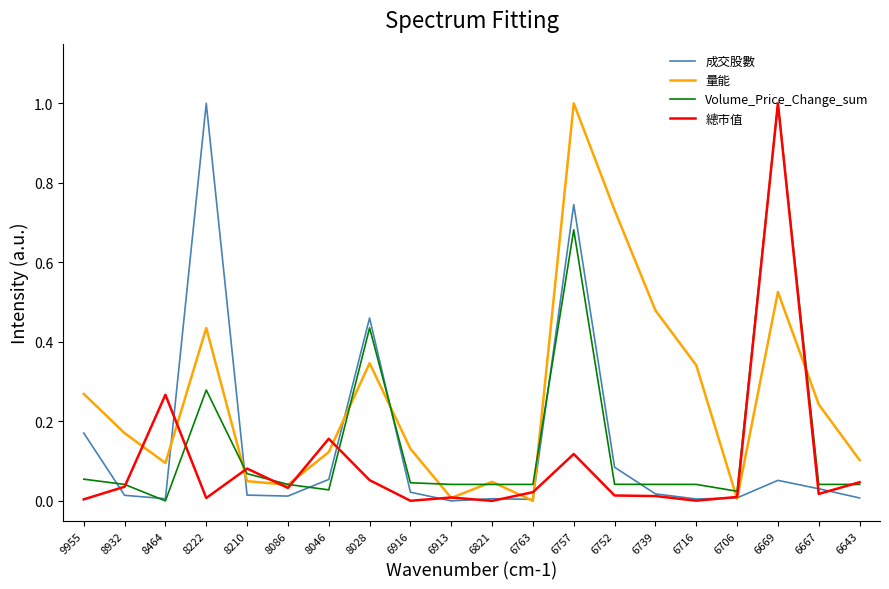

Which series has the largest total across all categories?

量能